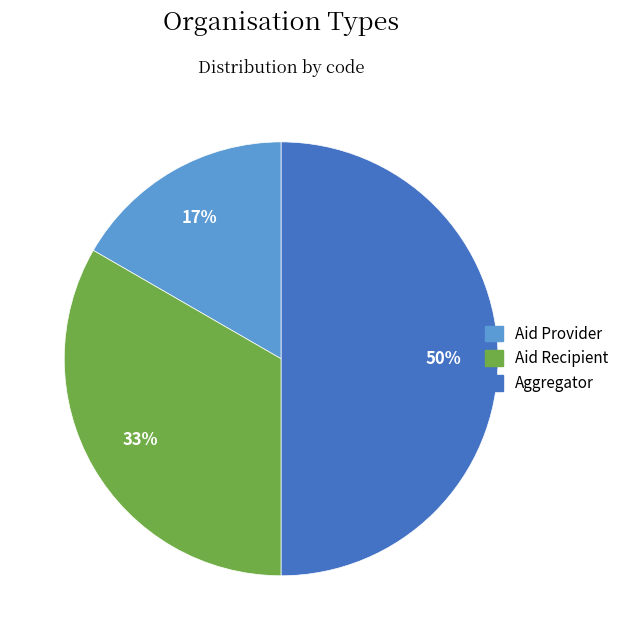

To the nearest percent, what portion does Aid Recipient represent?

33%